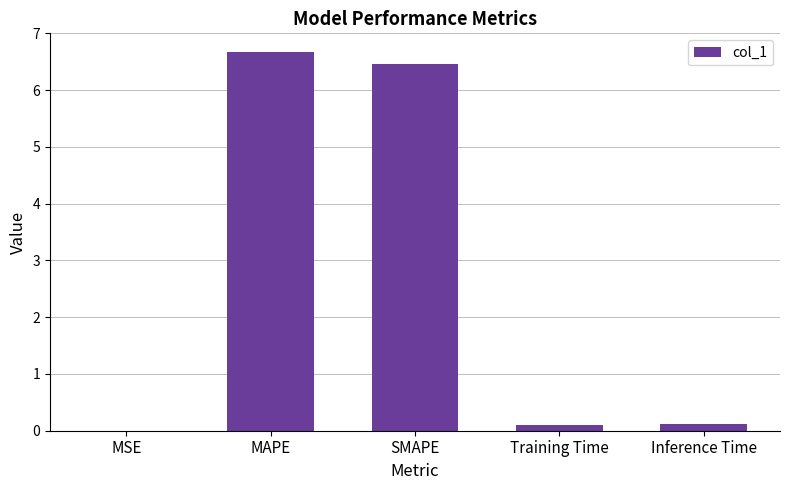

What is the sum of all values?

13.3